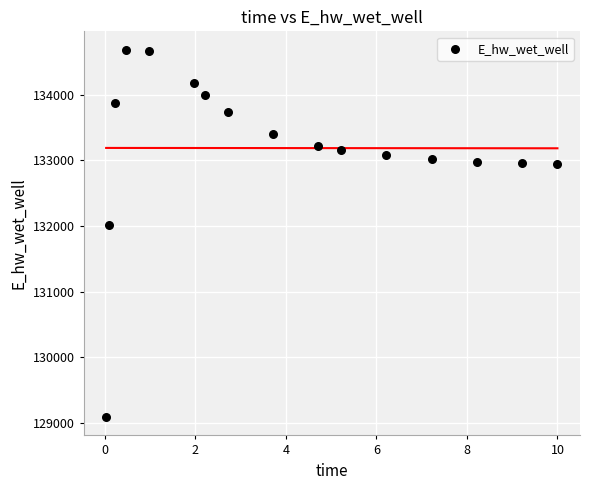

What Y value in the scatter plot is closest to 131889?

132011.0